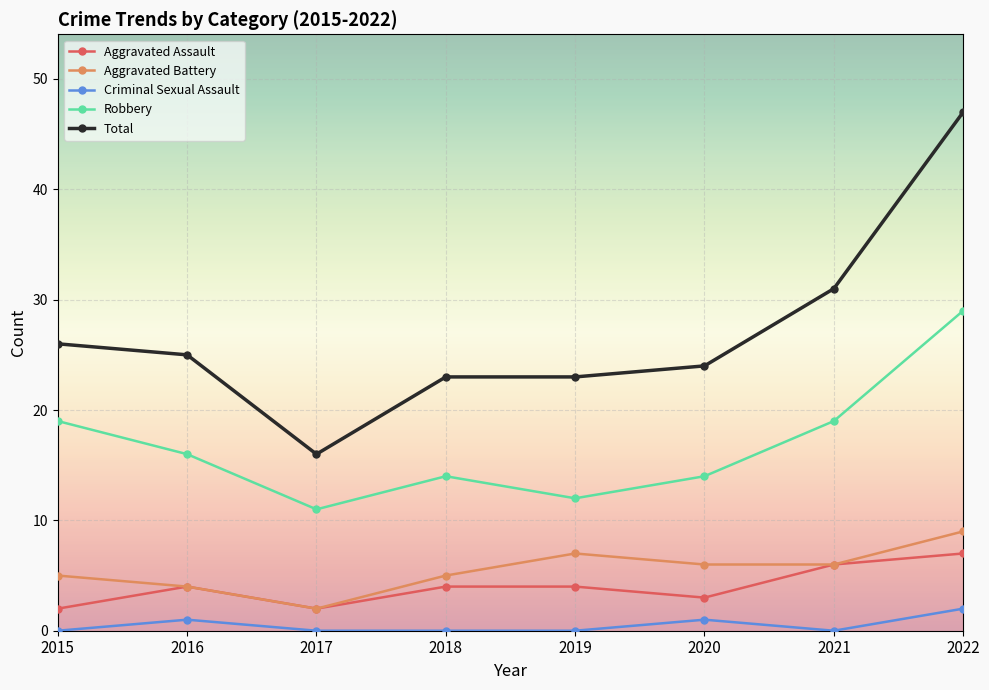

Reading left to right, extract all data points from this chart.

Aggravated Assault: 2	4	2	4	4	3	6	7
Aggravated Battery: 5	4	2	5	7	6	6	9
Criminal Sexual Assault: 0	1	0	0	0	1	0	2
Robbery: 19	16	11	14	12	14	19	29
Total: 26	25	16	23	23	24	31	47